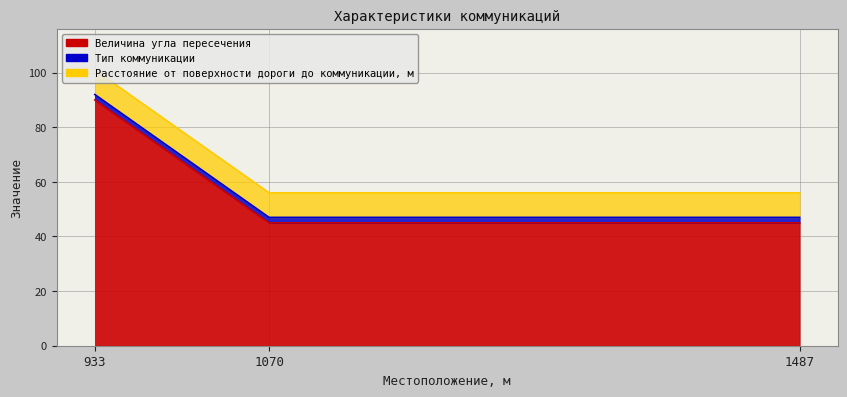

Reading left to right, what are all the values shown in this chart?

Величина угла пересечения: 933=90	1070=45	1487=45
Тип коммуникации: 933=2	1070=2	1487=2
Расстояние от поверхности дороги до коммуникации, м: 933=9	1070=9	1487=9